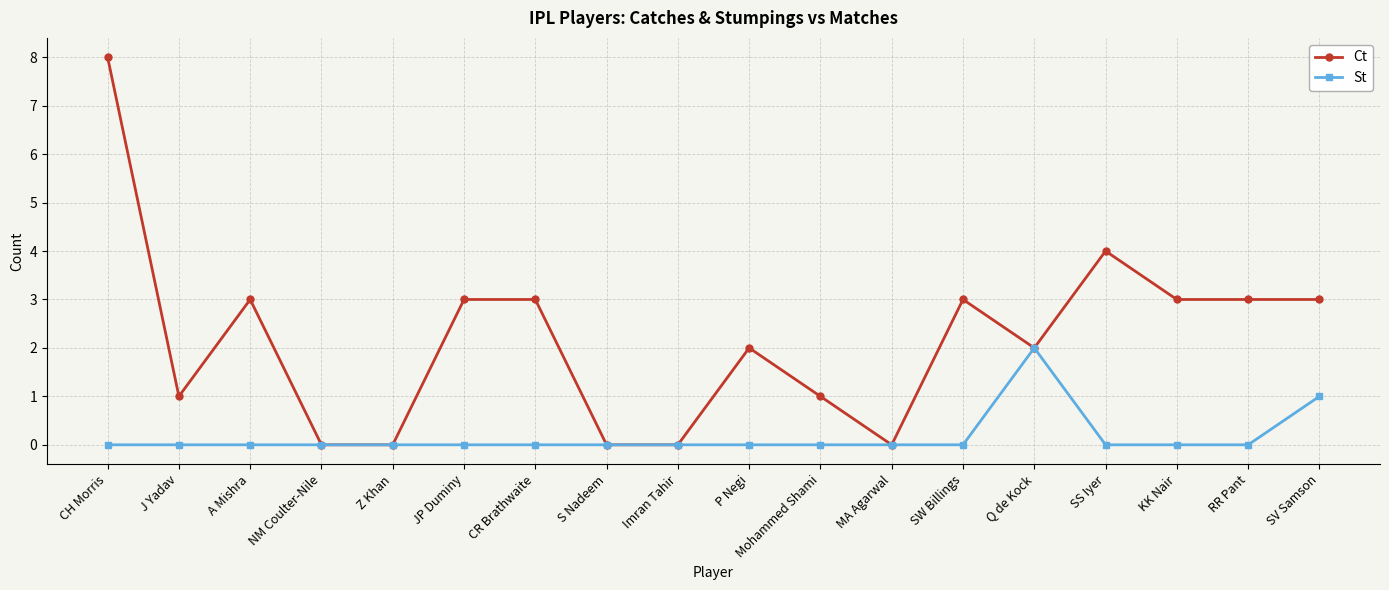

What is the label of the 14th point from the left?

Q de Kock